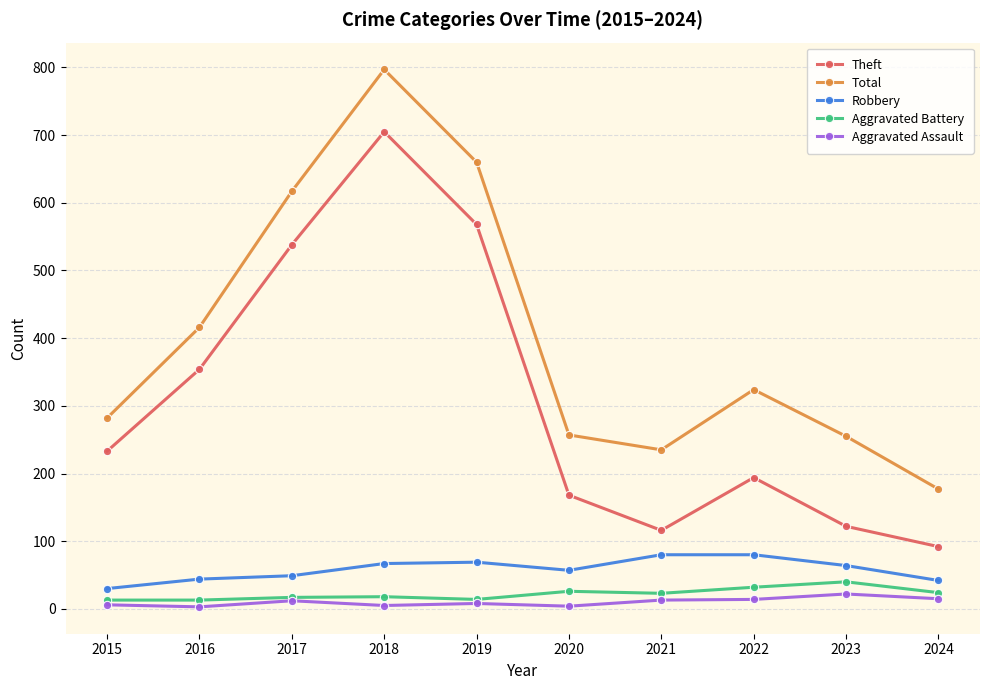

What is the greatest value displayed?

797